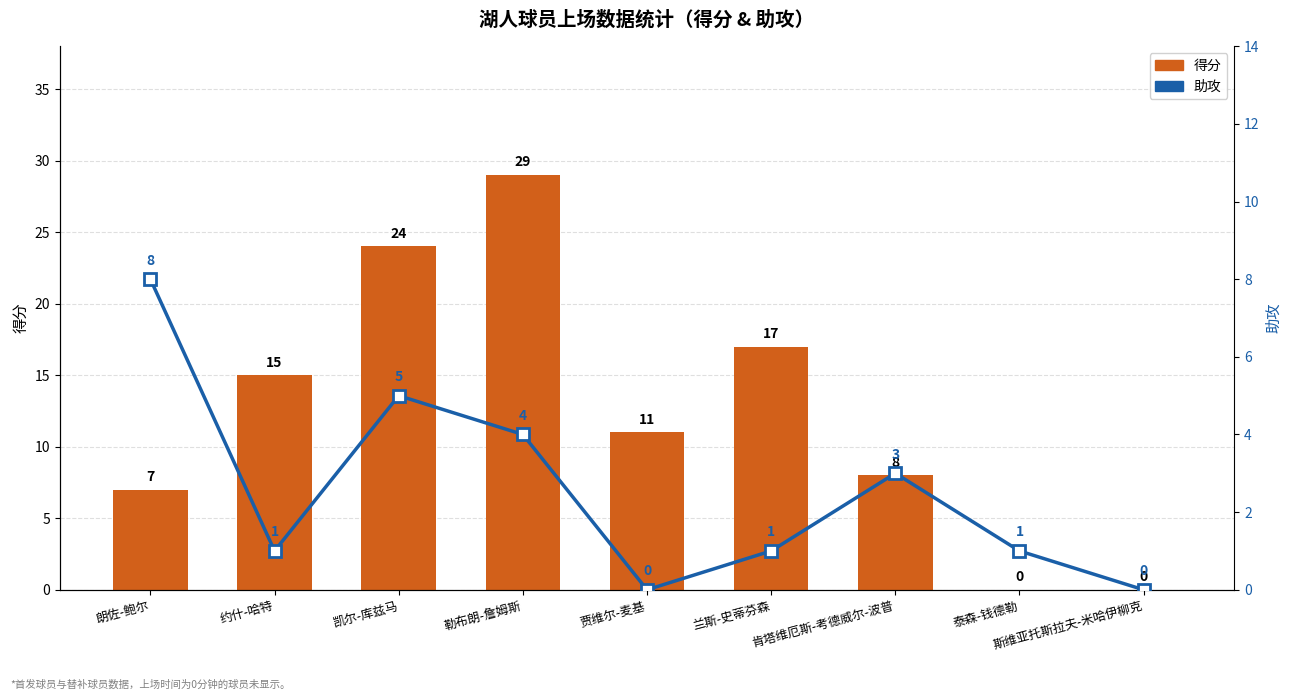

What are all the series names shown in the legend?

得分, 助攻